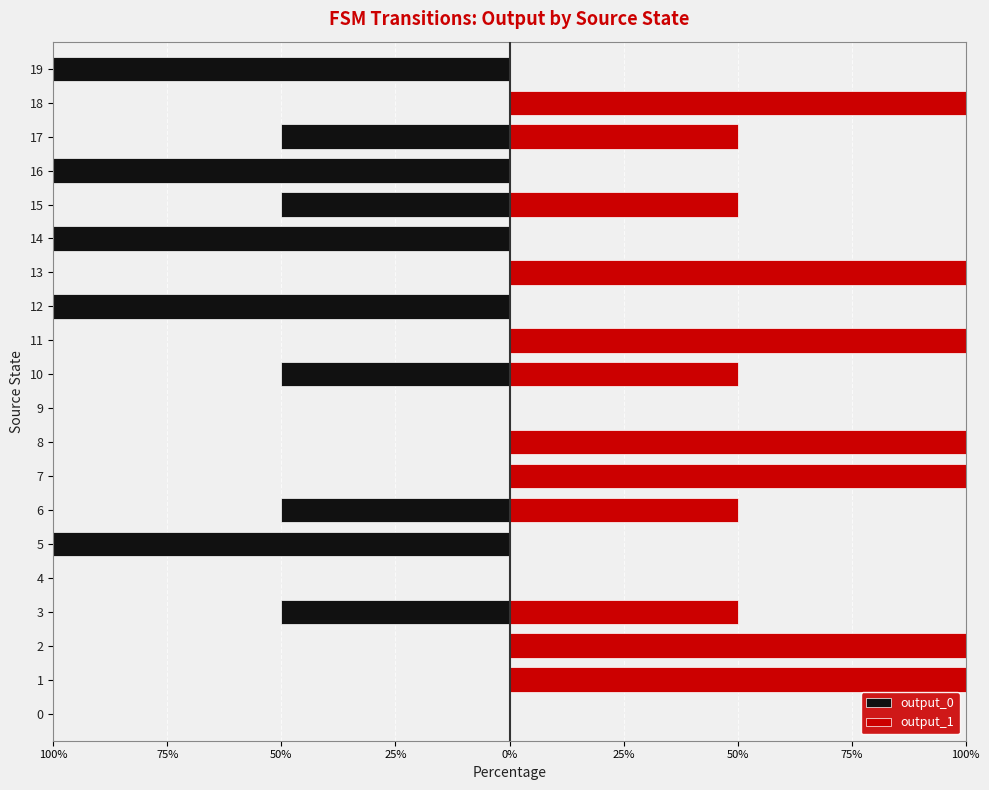

What is the smallest value displayed?

-100